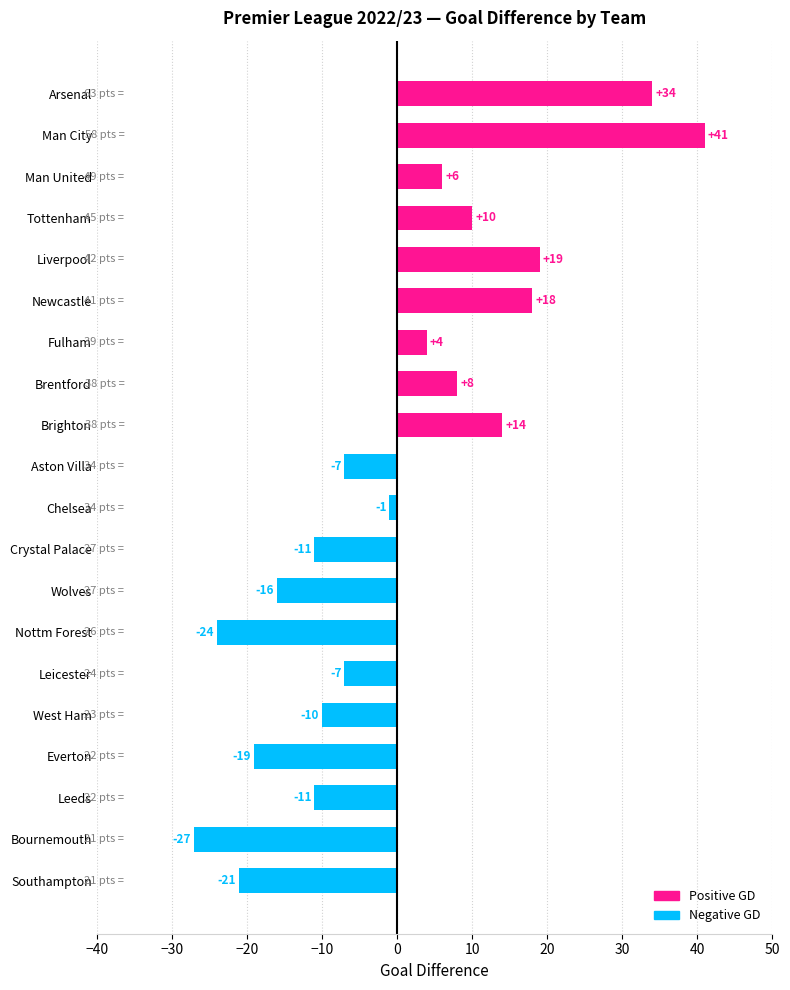

What value does the data have at Brighton, to the nearest 5?

15